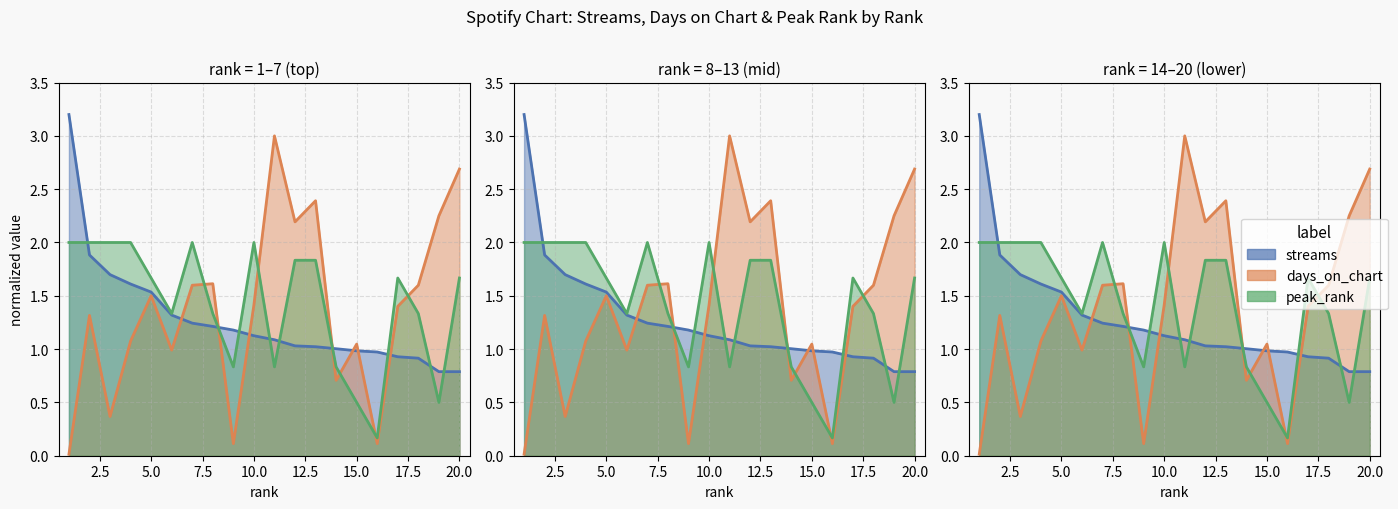

List the series in order of their overall mean, lowest first.

streams, days_on_chart, peak_rank